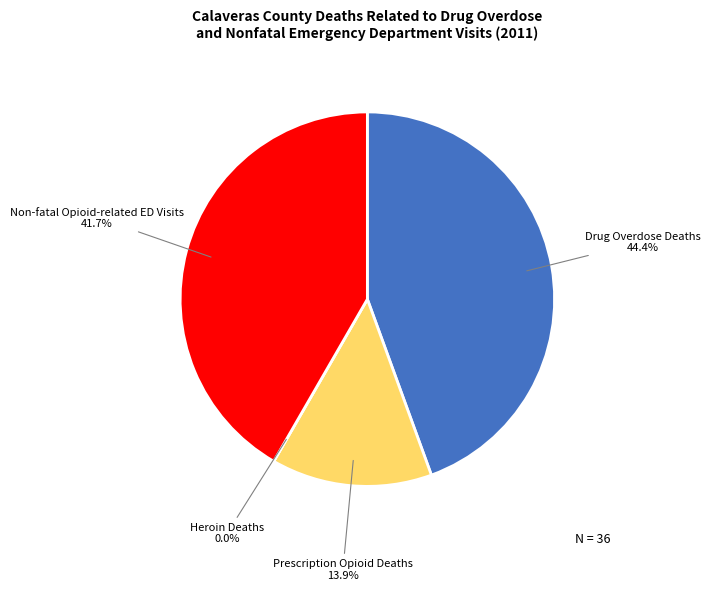

Is Drug Overdose Deaths the majority of the pie?

No